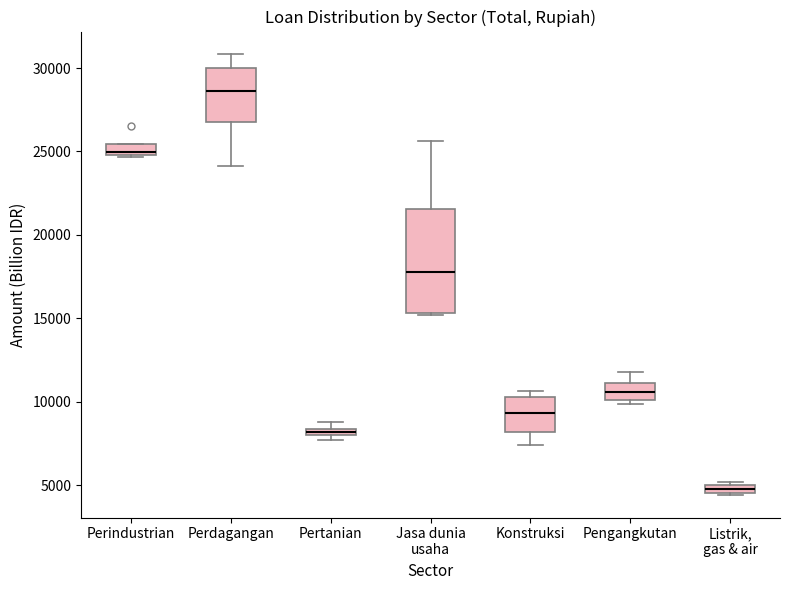

Where is the upper edge of the box for Listrik, gas & air on the y-axis? The values are not printed on the chart, so give them approximately, as read against the axis.

5000